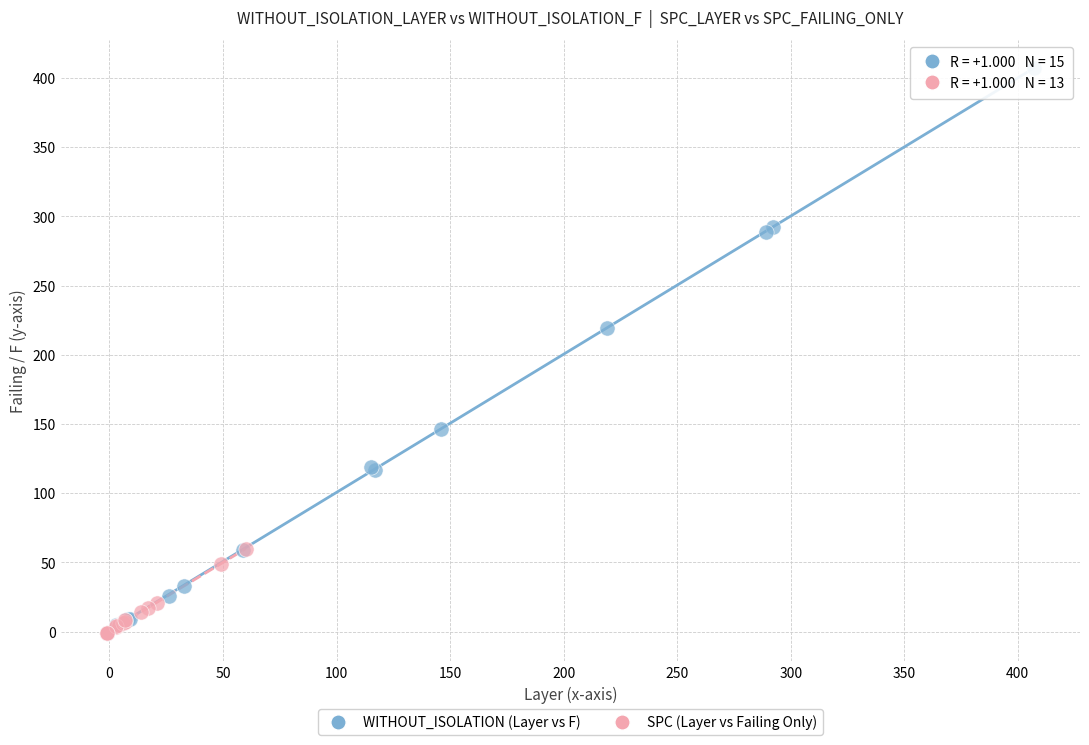

Which series reaches the maximum Y coordinate?

WITHOUT_ISOLATION (Layer vs F)